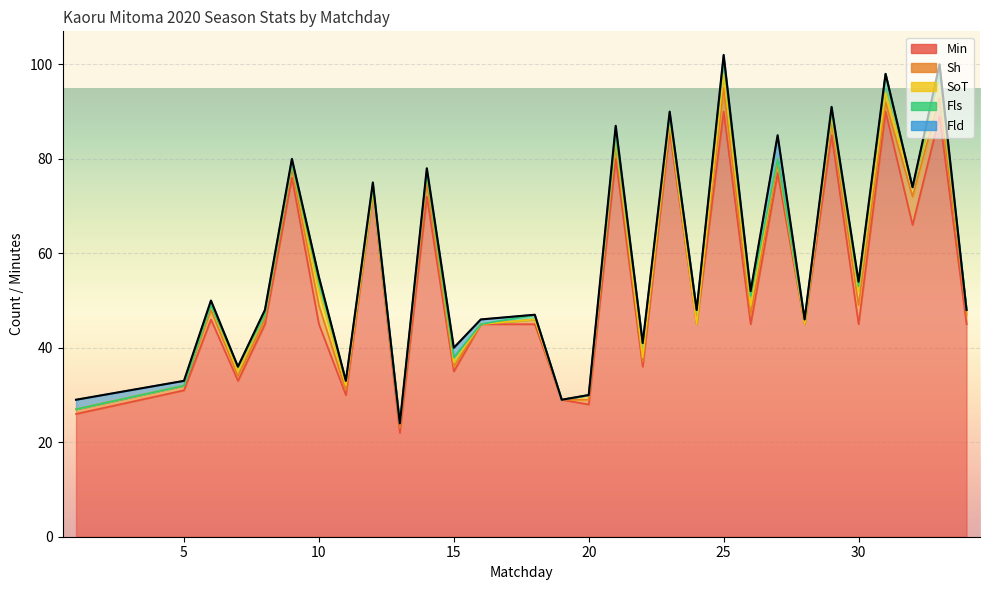

What is the difference between the maximum and minimum values in the SoT series?

3